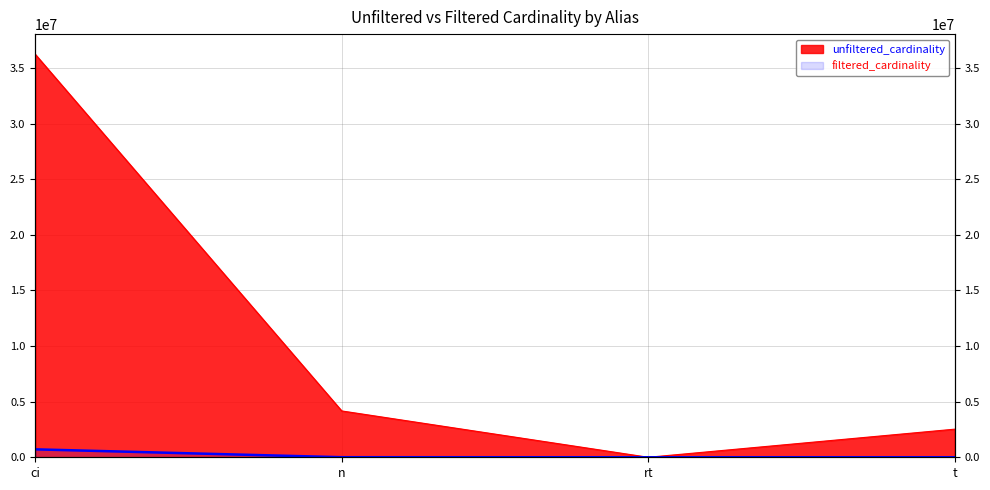

What is the difference between the filtered_cardinality values at t and n?

5402